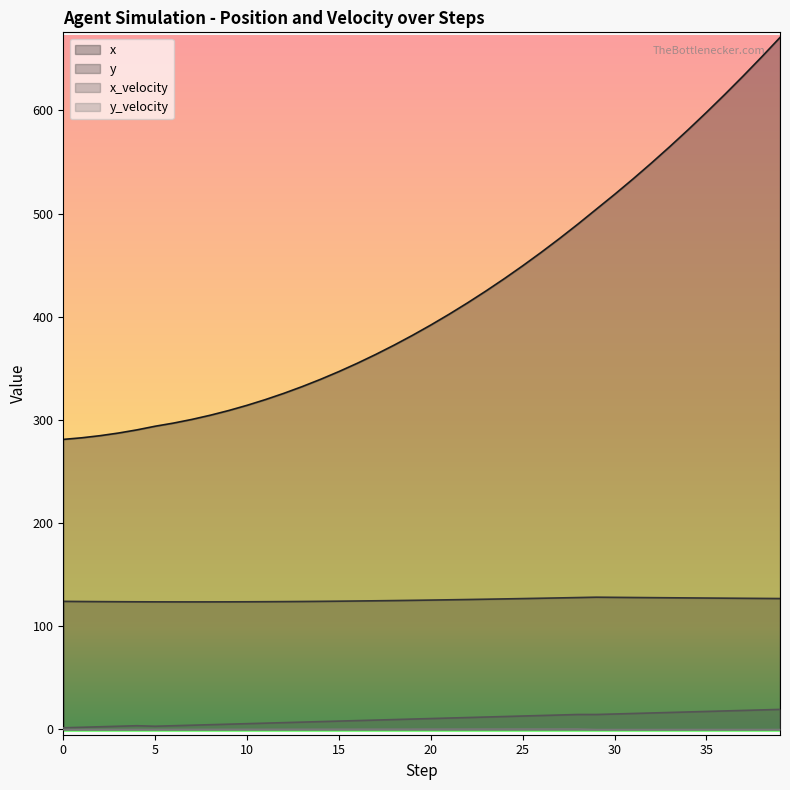

At which category does y_velocity reach its first local peak?

28